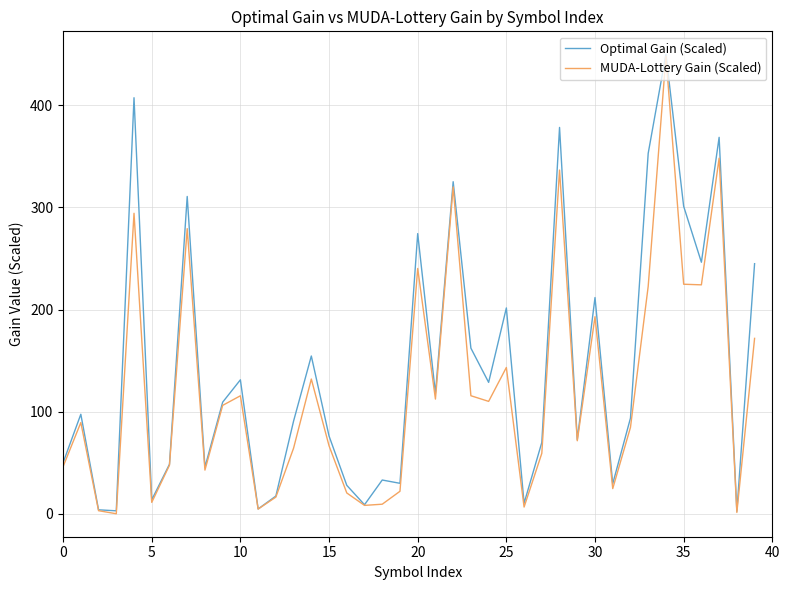

List the series in order of their overall mean, highest first.

Optimal Gain (Scaled), MUDA-Lottery Gain (Scaled)